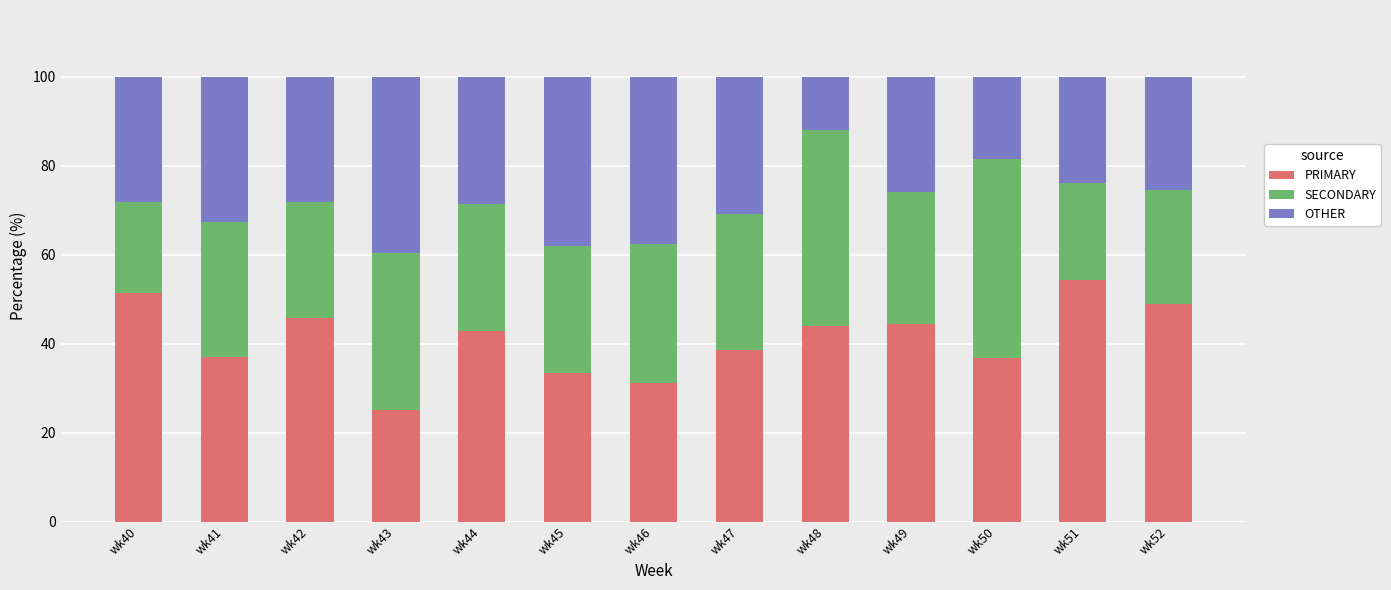

Does the chart contain any negative values?

No